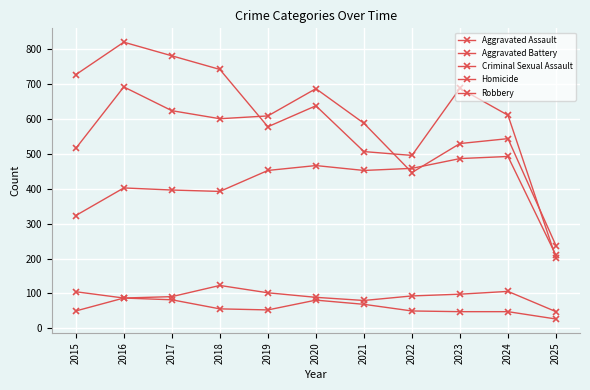

At which label does Aggravated Battery first exceed 587?

2016